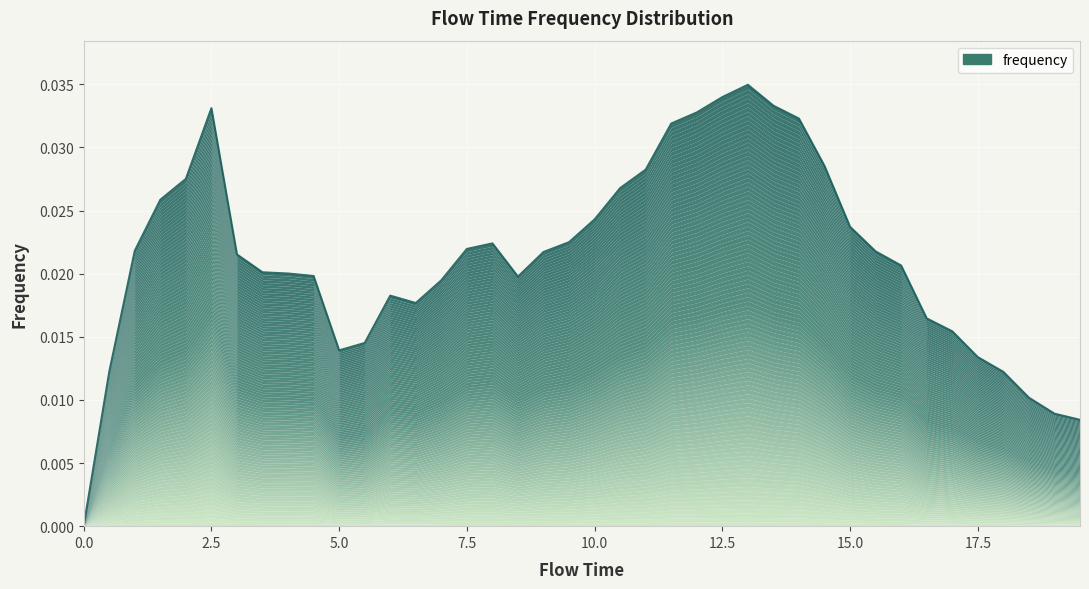

True or false: the data has more than 2 interior local peaks.

True